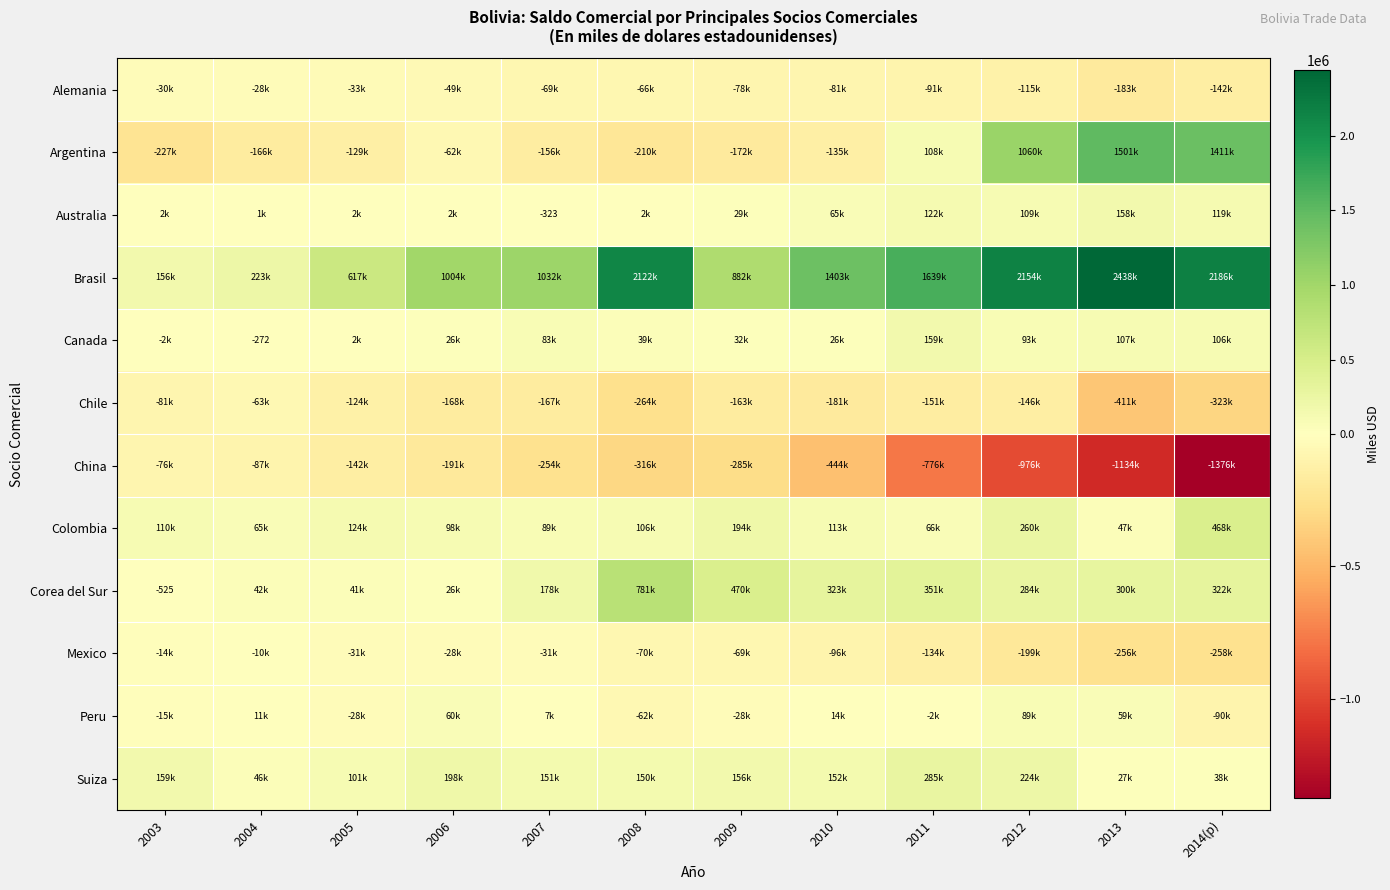

Which series has the largest range (max minus min)?

Brasil